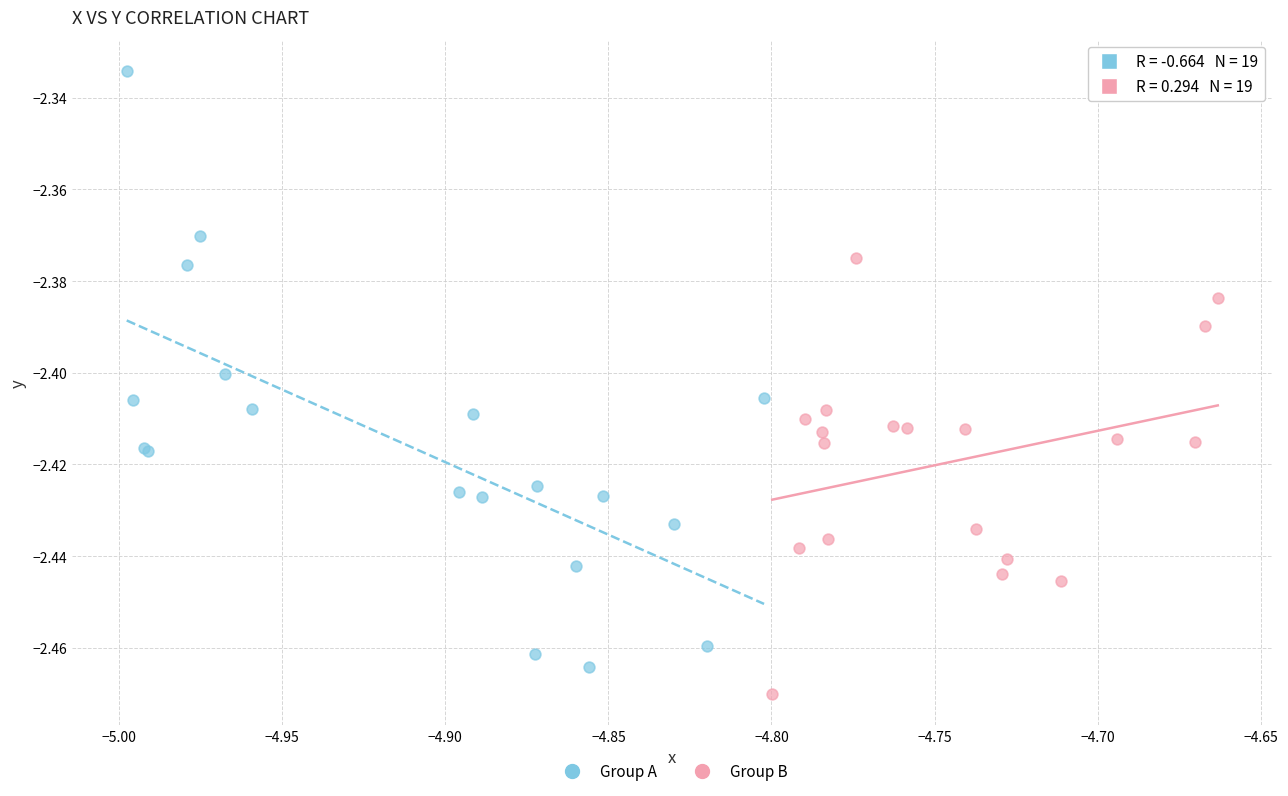

Which series has the largest Y range (max minus min)?

Group A